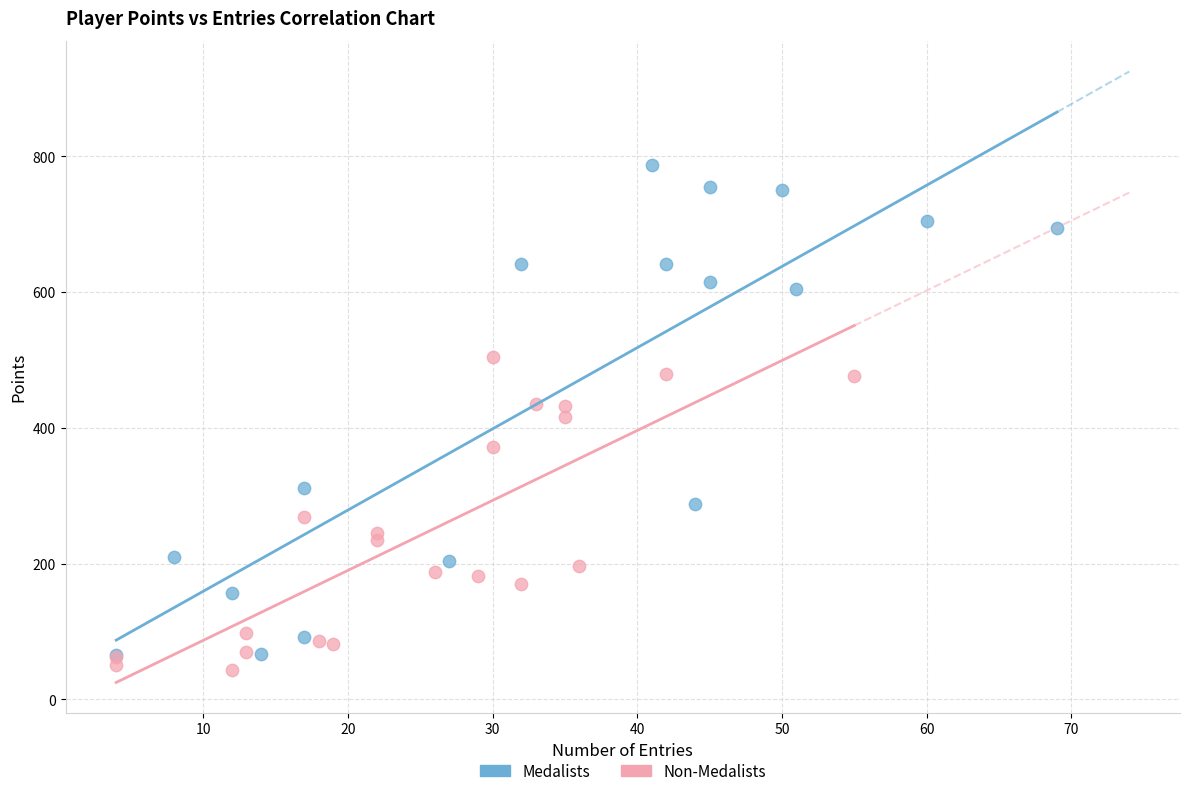

Which series contains the highest Y value?

Medalists